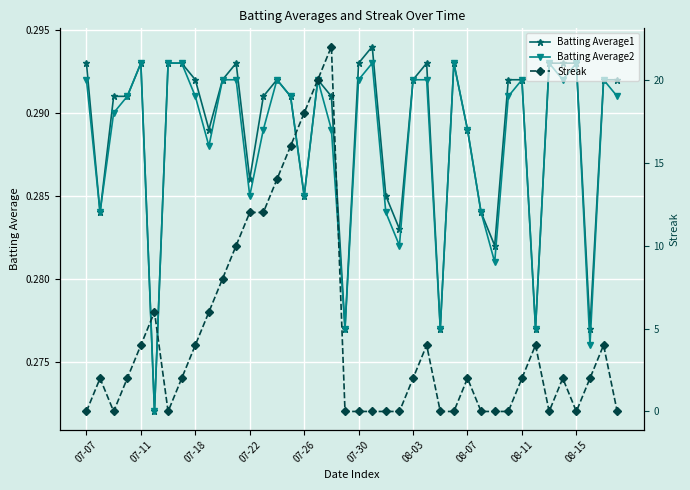

In Batting Average1, how many points are higher than both neighbors (excluding endpoints)?

7